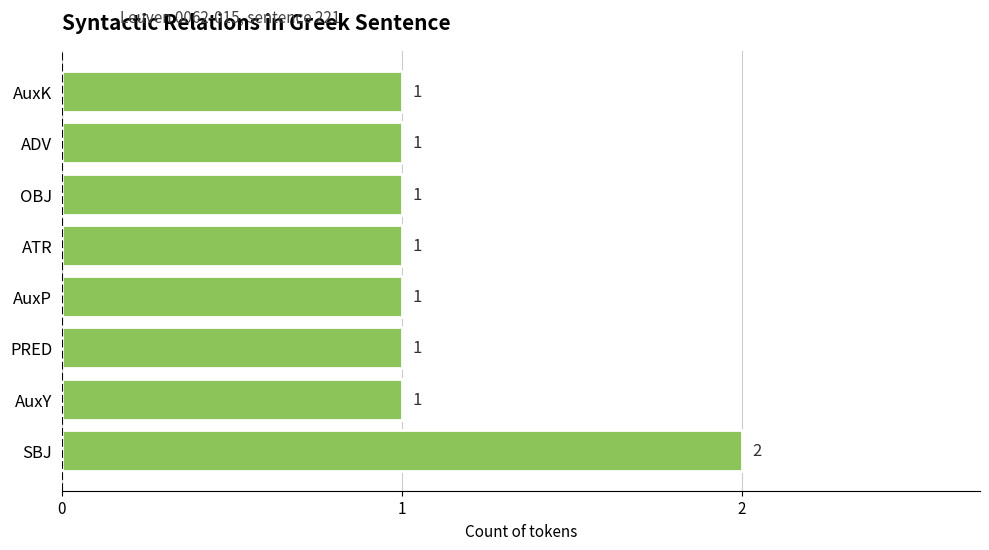

Reading bottom to top, what are all the values shown in this chart?

2	1	1	1	1	1	1	1